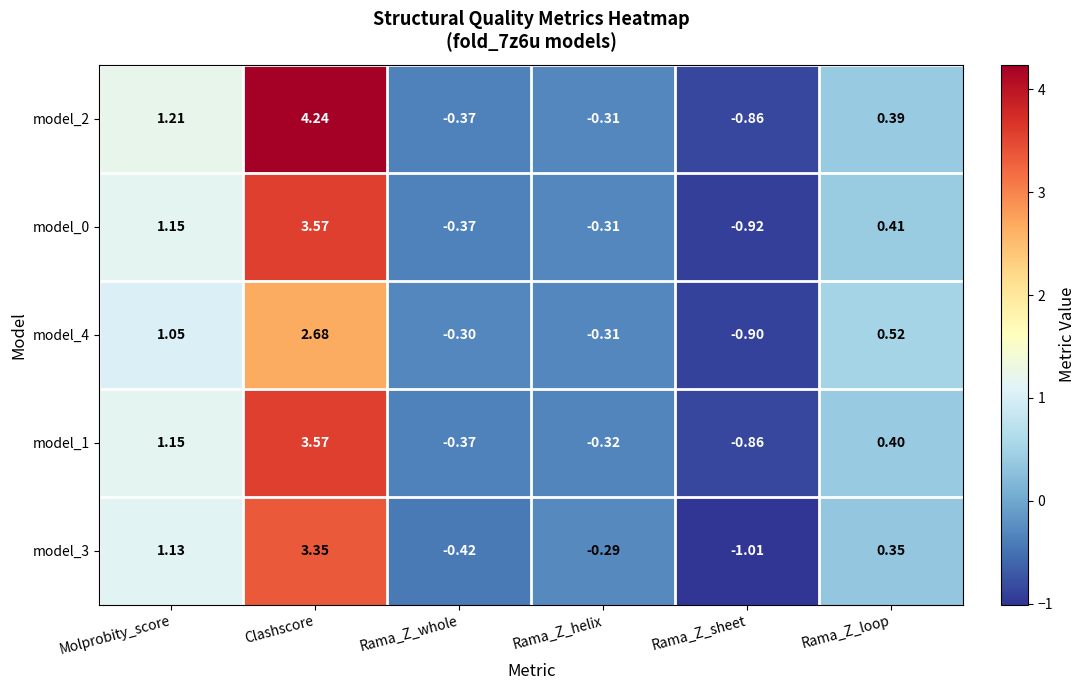

At which category is the sum across all series the highest?

Clashscore